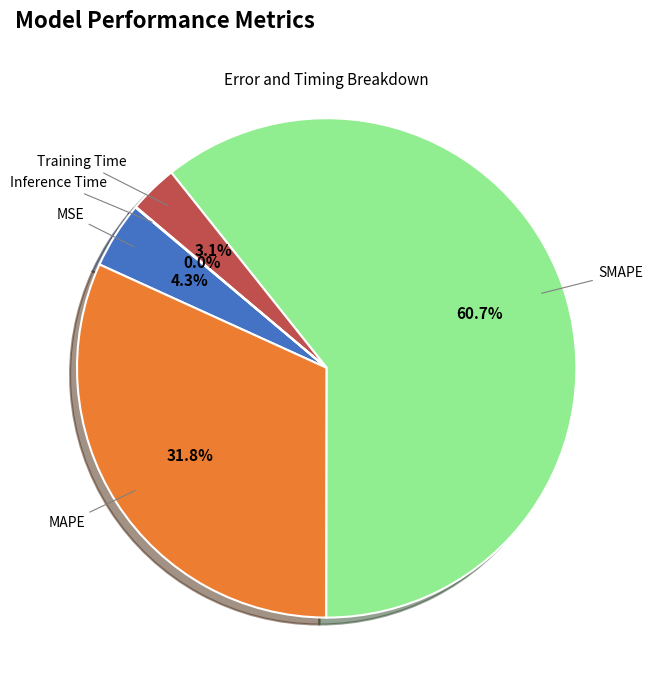

To the nearest percent, what is the difference between the largest and smallest slice percentages?

61%